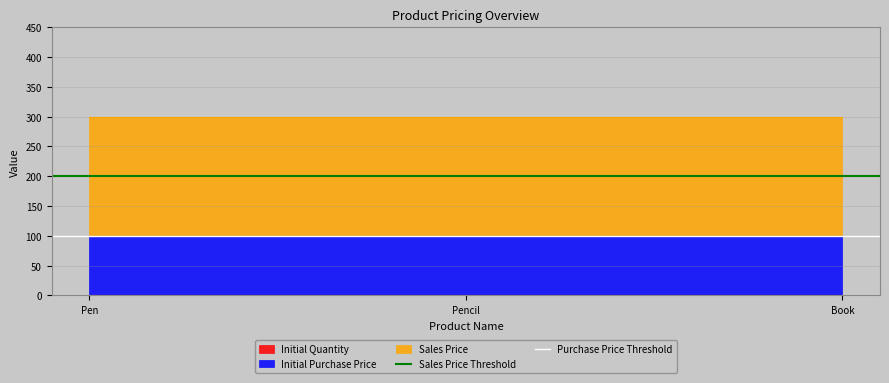

What is the total value across all series at Pencil?

300